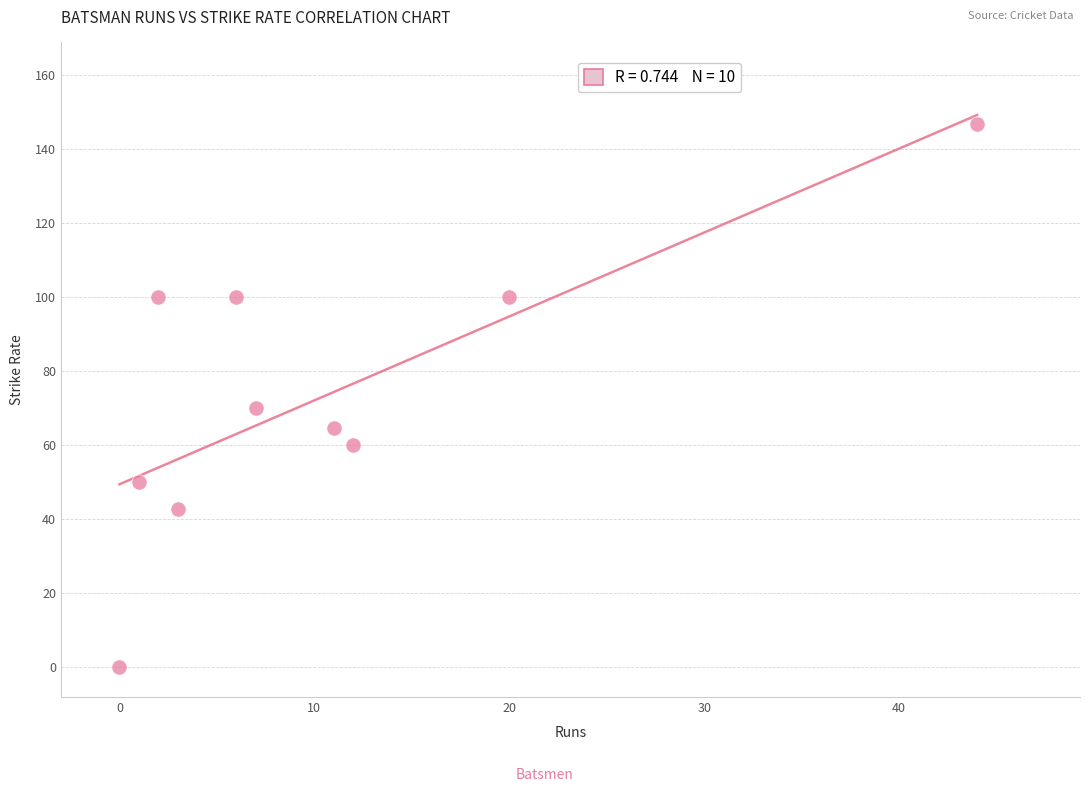

What is the range of Y values (max minus min)?

146.7